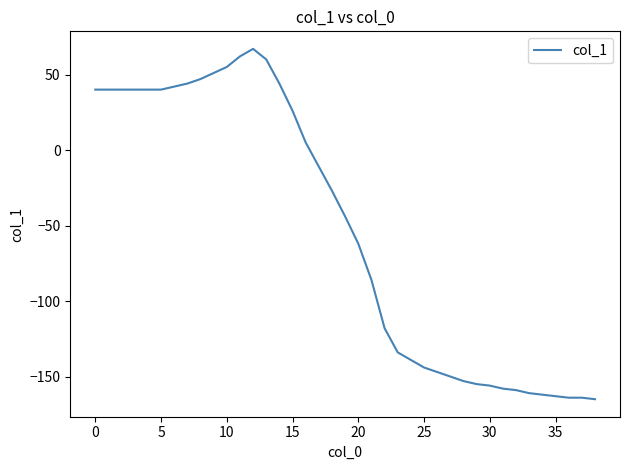

What is the maximum value shown in the chart?

67